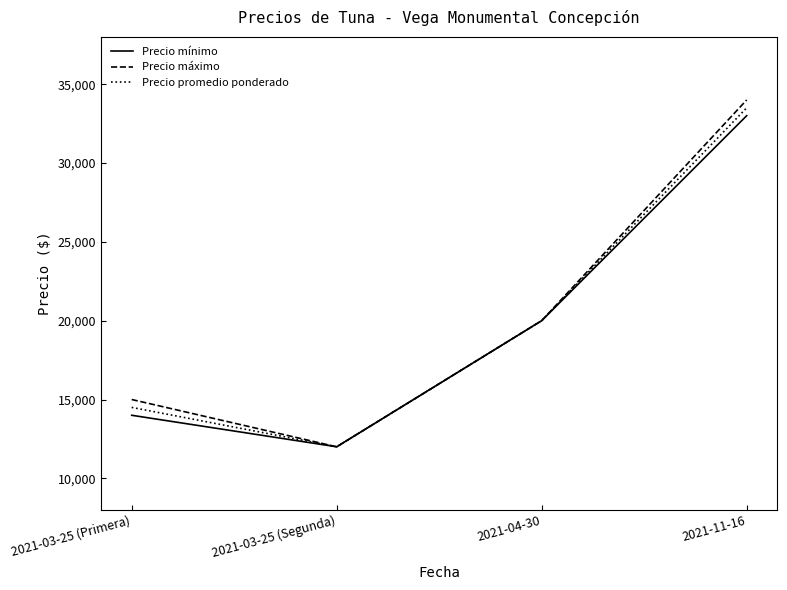

List the labels in order of Precio promedio ponderado value, smallest first.

2021-03-25 (Segunda), 2021-03-25 (Primera), 2021-04-30, 2021-11-16